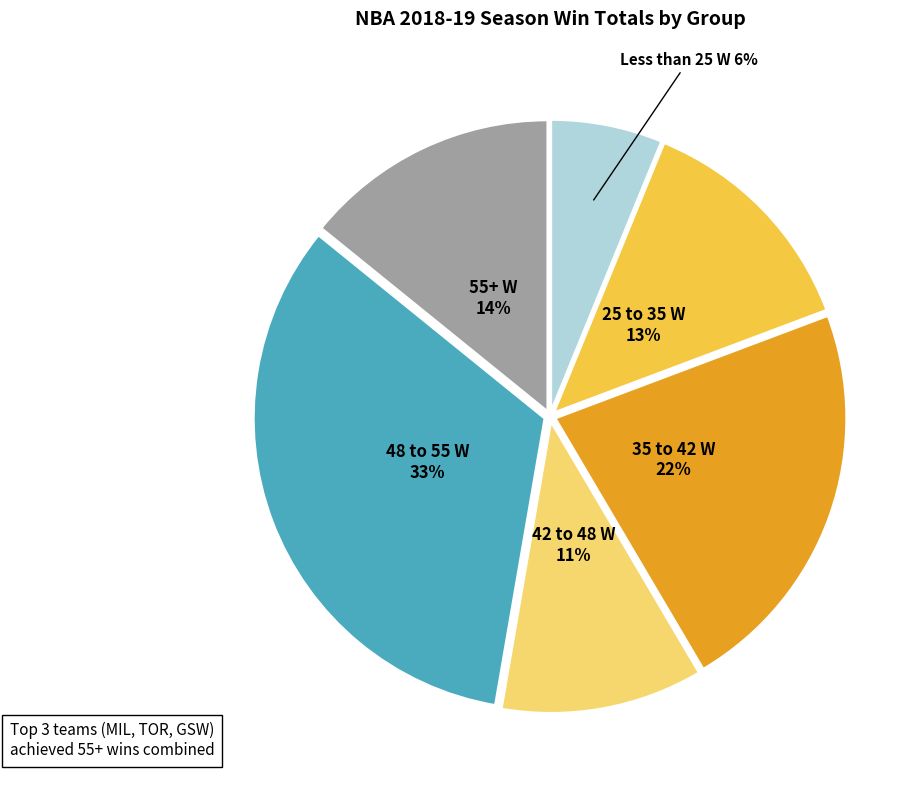

Is there a majority slice in this chart?

No